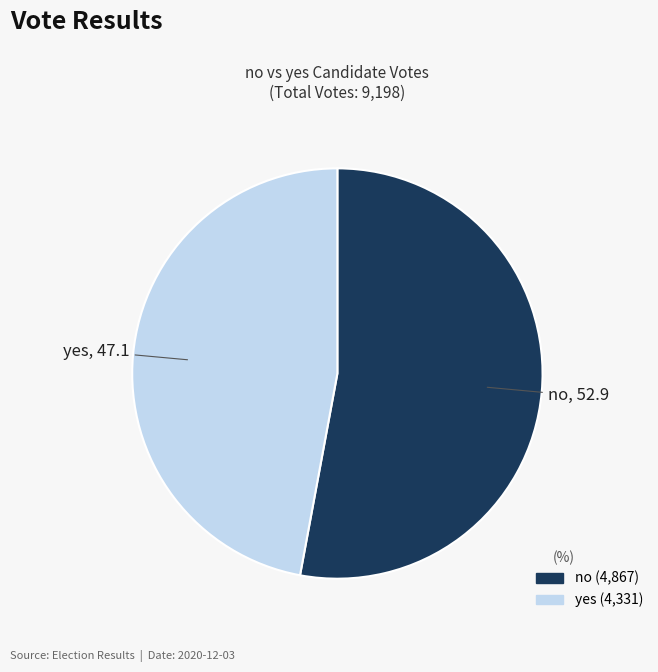

Which category has the biggest portion of the pie?

no